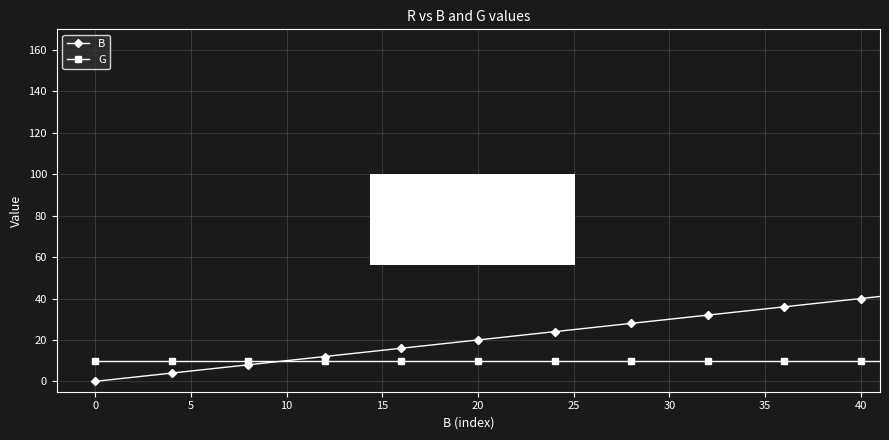

After their last crossing, which series has the higher values: G or B?

B